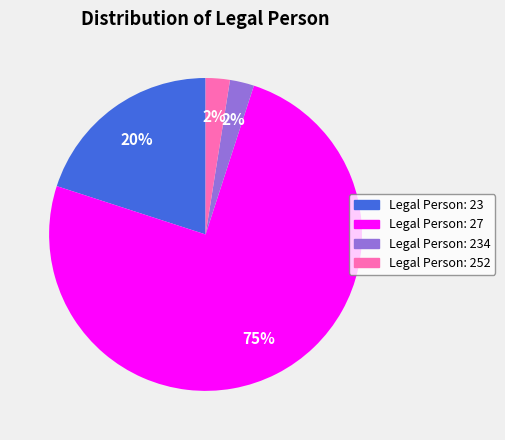

Is there any slice that represents more than half of the pie?

Yes